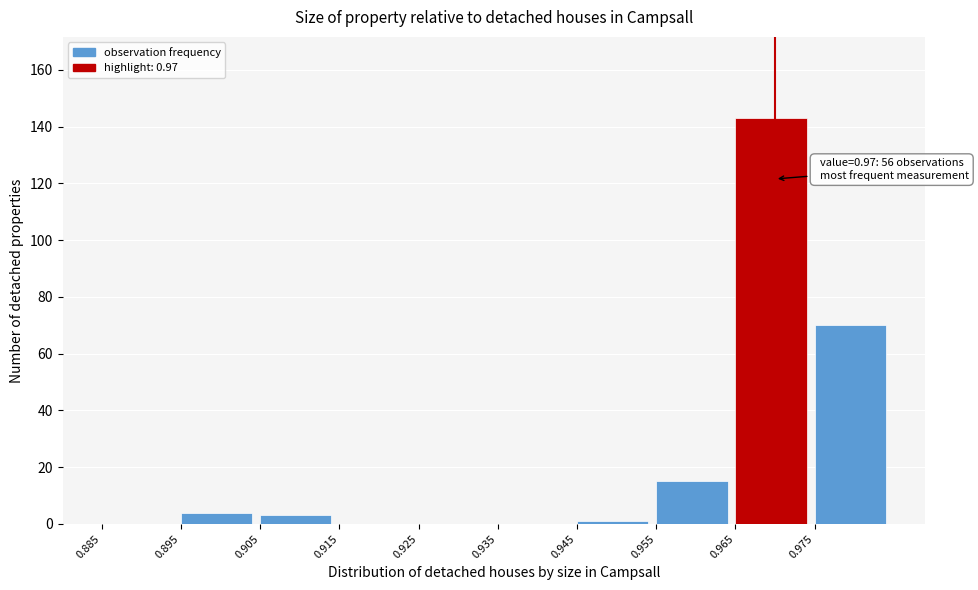

Reading left to right, what are all the values shown in this chart?

0.885=0	0.895=4	0.905=3	0.915=0	0.925=0	0.935=0	0.945=1	0.955=15	0.965=143	0.975=70